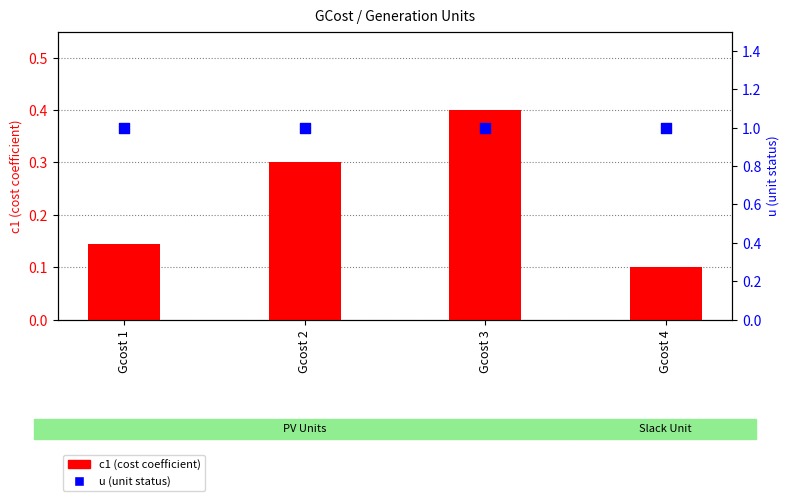

At how many categories does at least one series exceed 0?

4